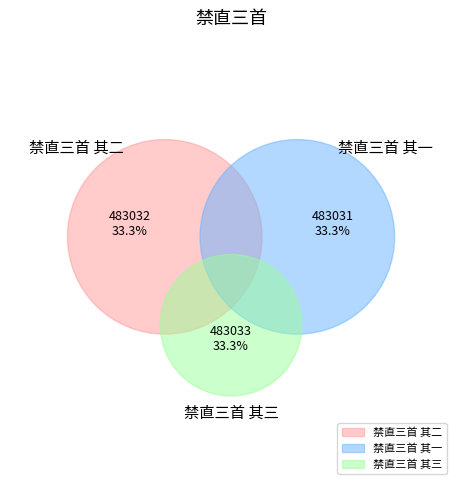

Rank the categories by value from lowest to highest.

禁直三首 其一, 禁直三首 其二, 禁直三首 其三